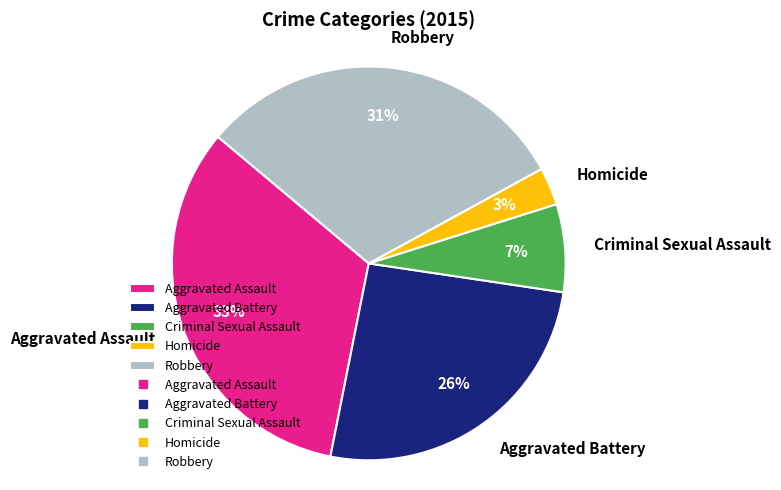

To the nearest percent, what is the difference between the Aggravated Assault and Homicide slice percentages?

30%